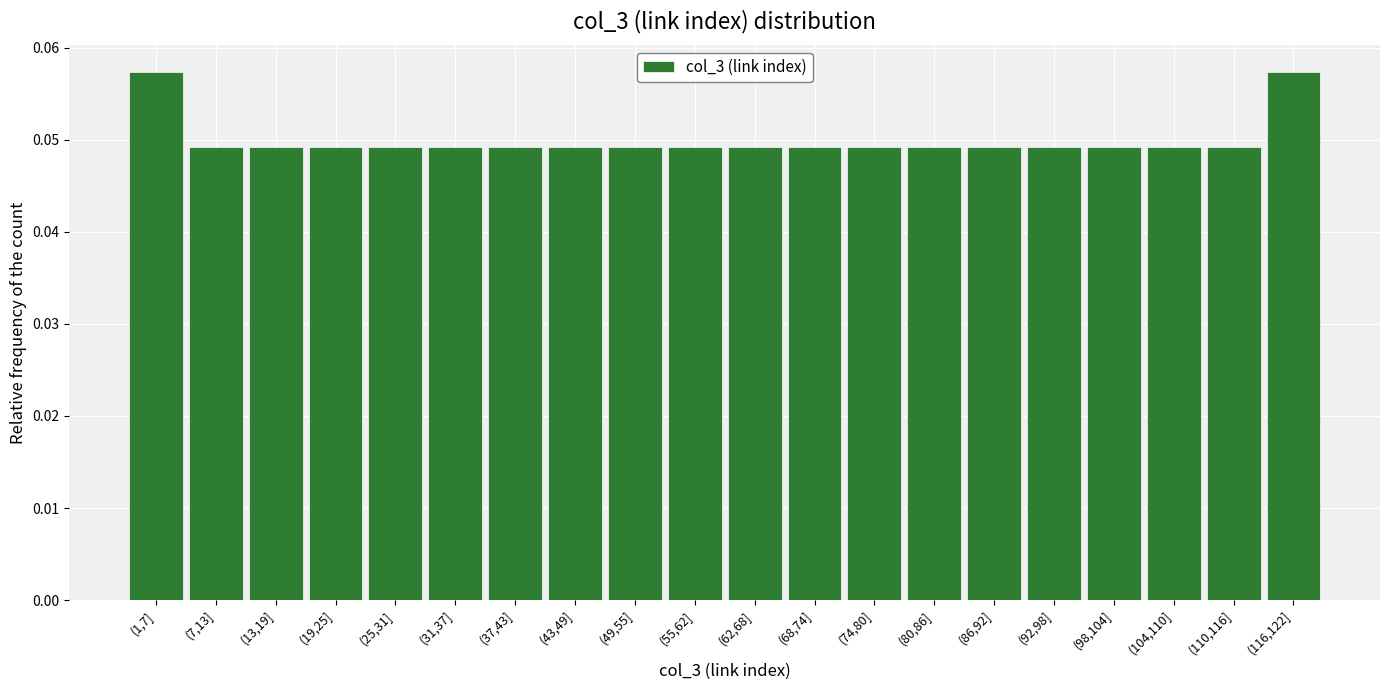

The value at (92,98] is 0.1. True or false?

False